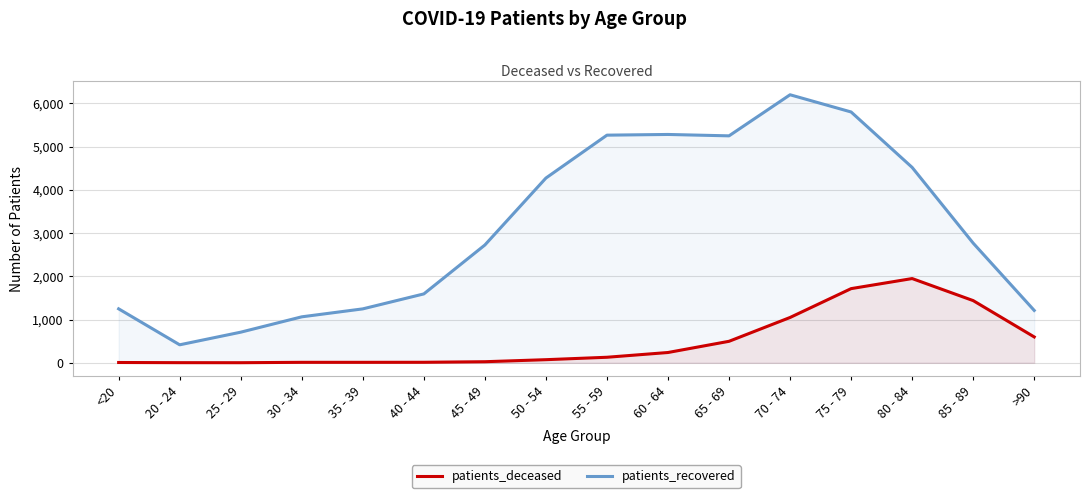

What position from the right is 50 - 54?

9